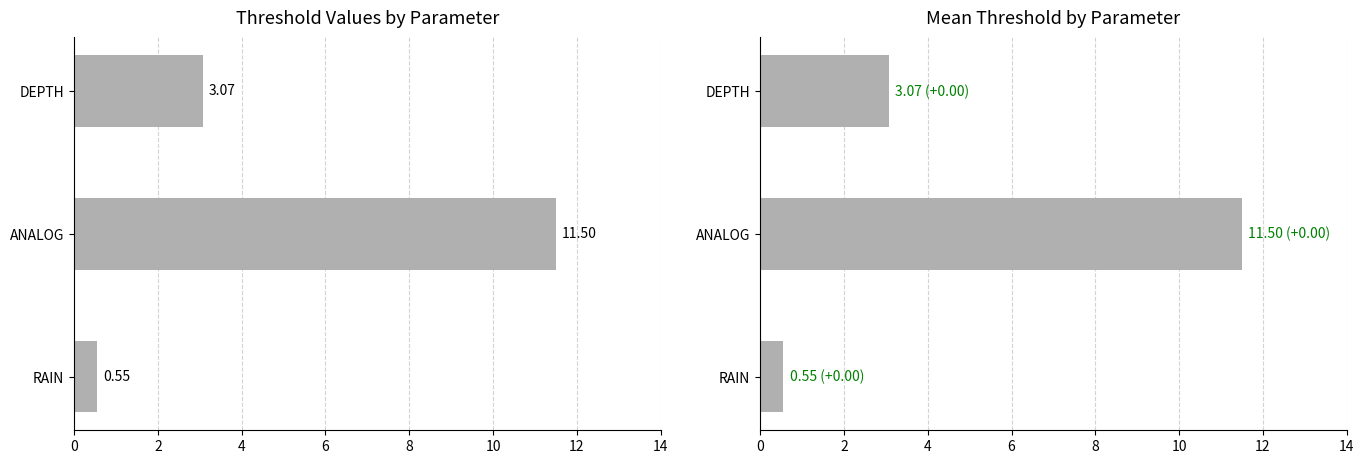

What is the value of the 3rd bar from the left?

3.1